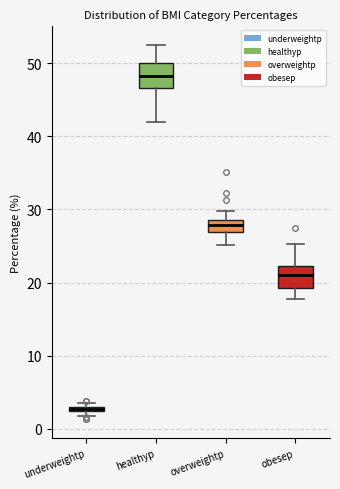

Where is the upper edge of the box for overweightp on the y-axis? The values are not printed on the chart, so give them approximately, as read against the axis.

29